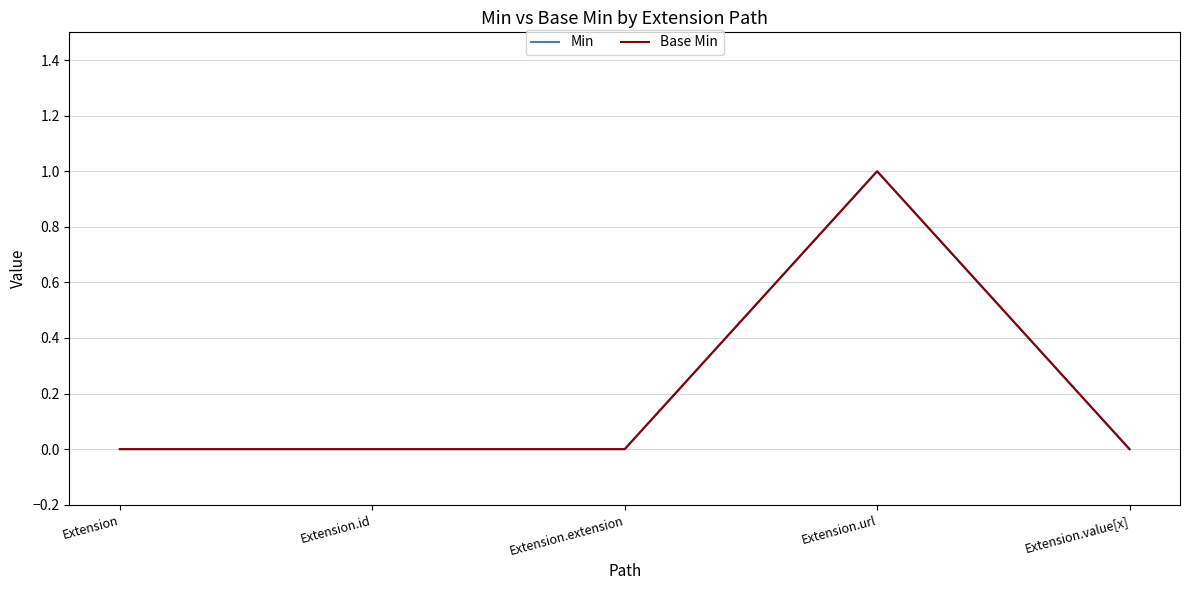

The Min series shows 0 at Extension.extension. True or false?

False